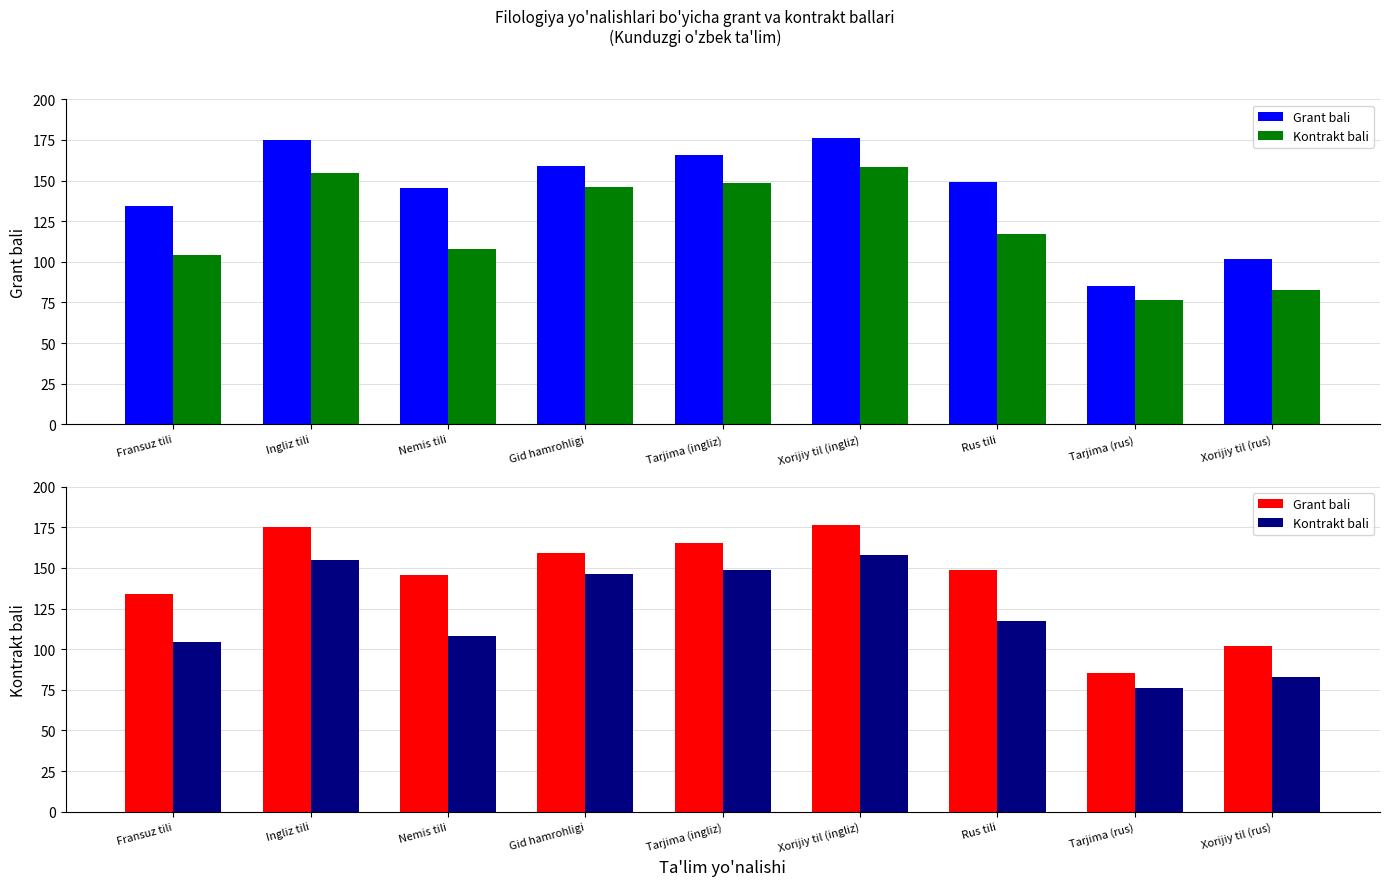

Reading left to right, transcribe all the data shown in this chart.

Grant bali: Fransuz tili=134.1	Ingliz tili=175.1	Nemis tili=145.5	Gid hamrohligi=159.0	Tarjima (ingliz)=165.5	Xorijiy til (ingliz)=176.1	Rus tili=149.0	Tarjima (rus)=85.2	Xorijiy til (rus)=101.8
Kontrakt bali: Fransuz tili=104.3	Ingliz tili=154.9	Nemis tili=108.1	Gid hamrohligi=146.3	Tarjima (ingliz)=148.4	Xorijiy til (ingliz)=158.1	Rus tili=117.4	Tarjima (rus)=76.3	Xorijiy til (rus)=82.9